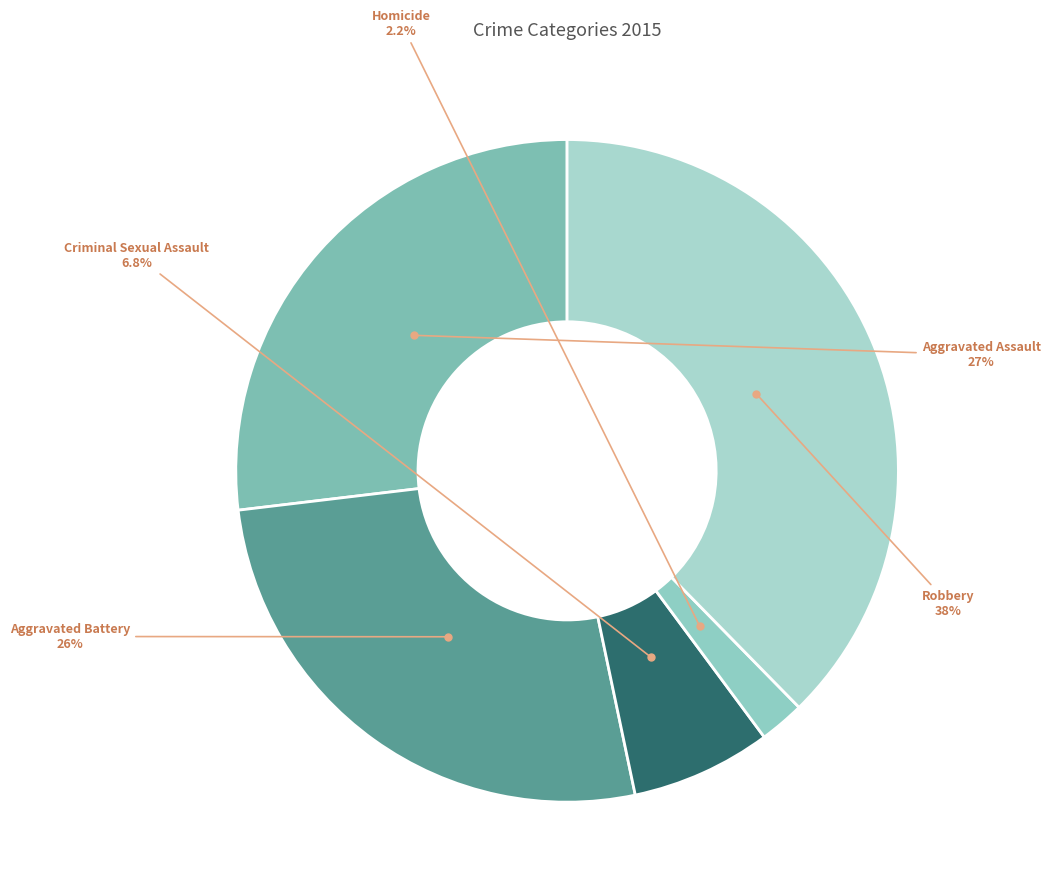

Which category has the smallest portion of the pie?

Homicide